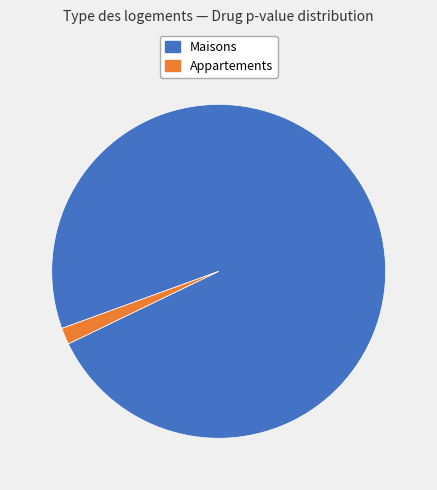

Count the number of slices in the pie.

2